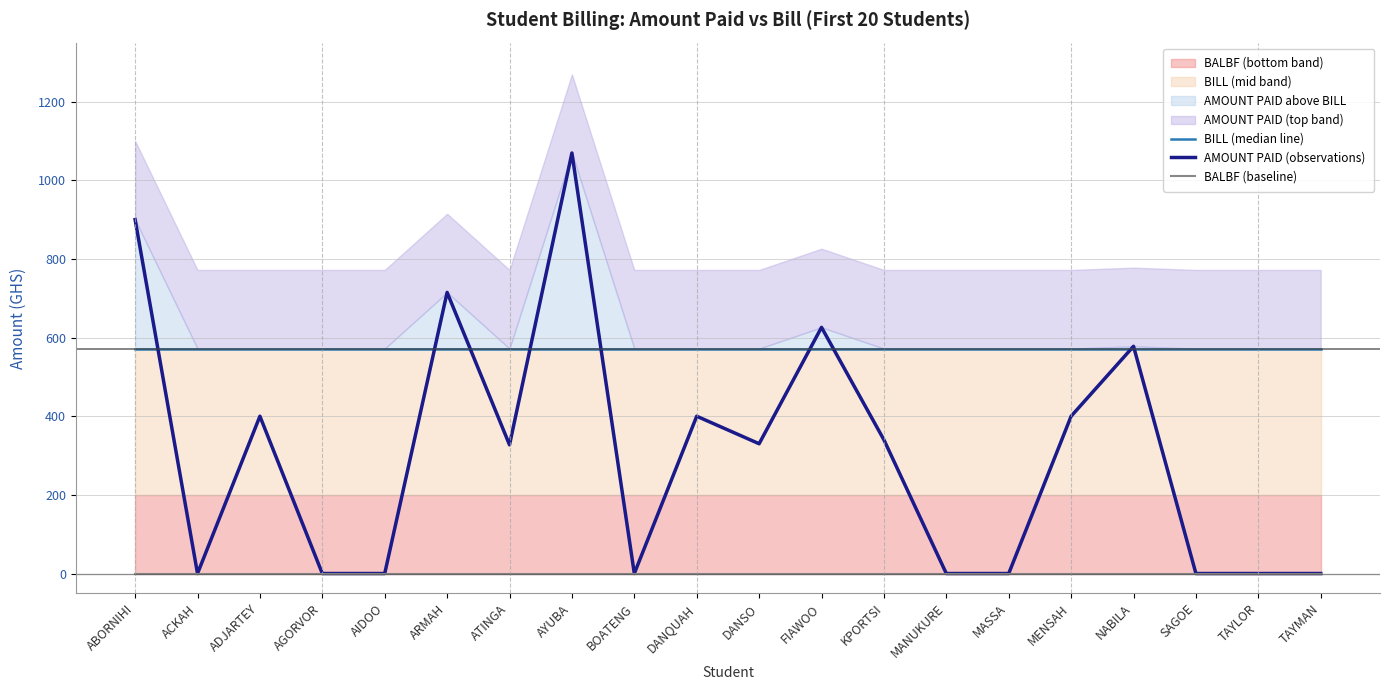

List the series in order of their peak value, highest first.

AMOUNT PAID (observations), BILL (median line), BALBF (baseline)